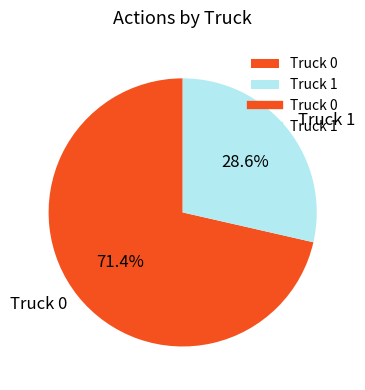

To the nearest percent, what is the difference between the Truck 0 and Truck 1 slice percentages?

43%